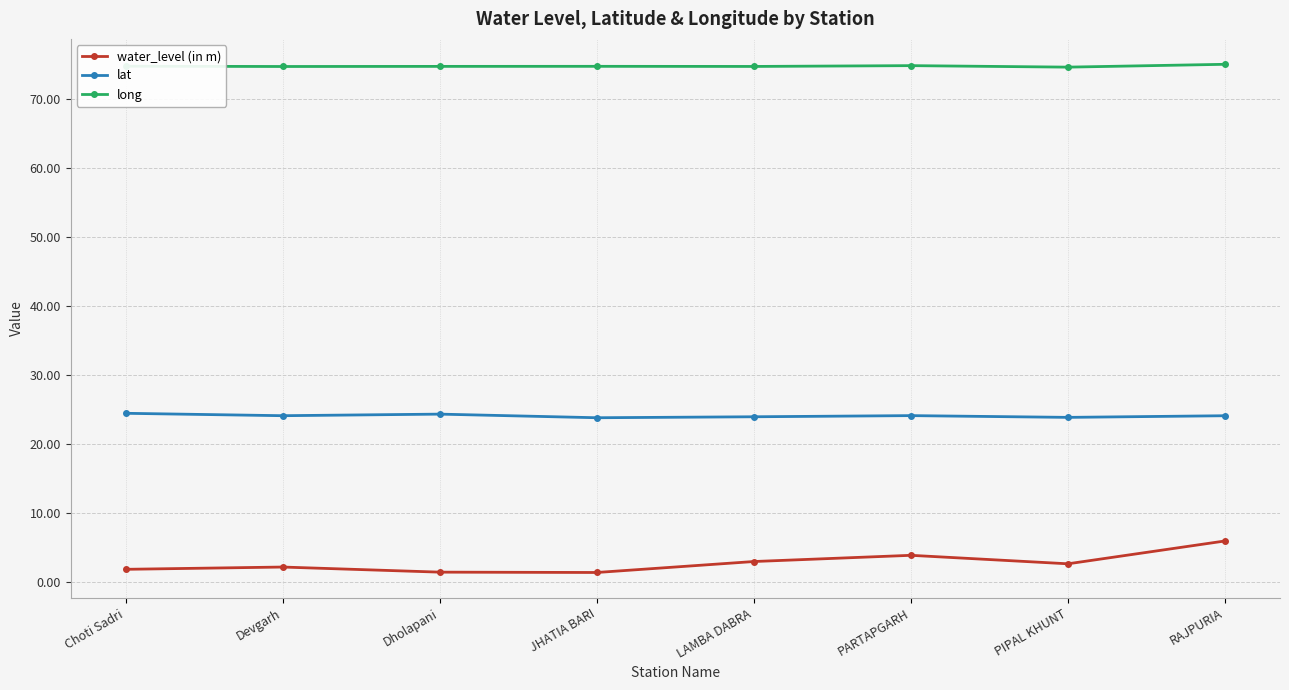

Is it true that water_level (in m) equals 1.4 at Dholapani?

True